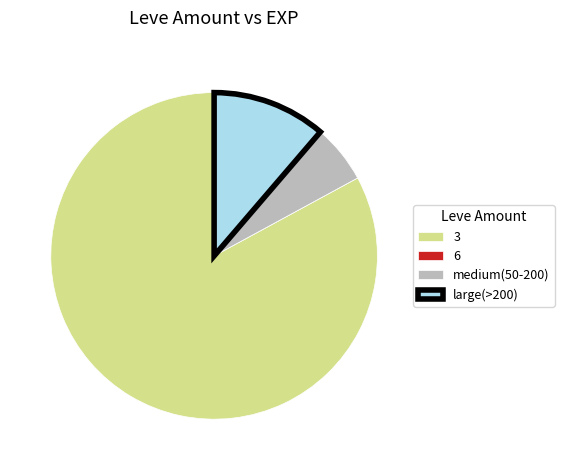

Is there any slice that represents more than half of the pie?

Yes